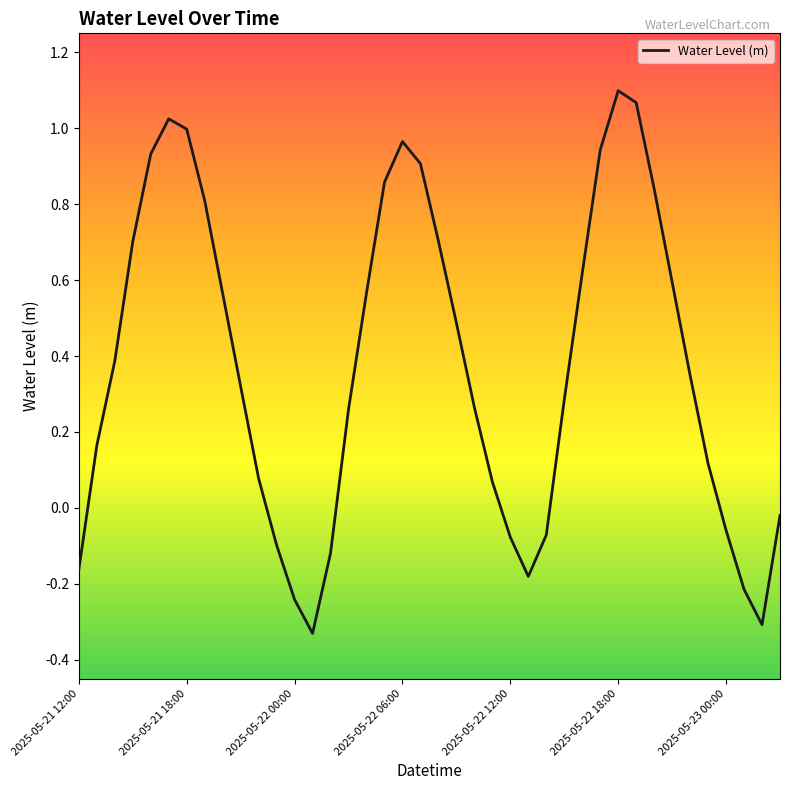

What is the difference between the maximum and minimum values?

1.4